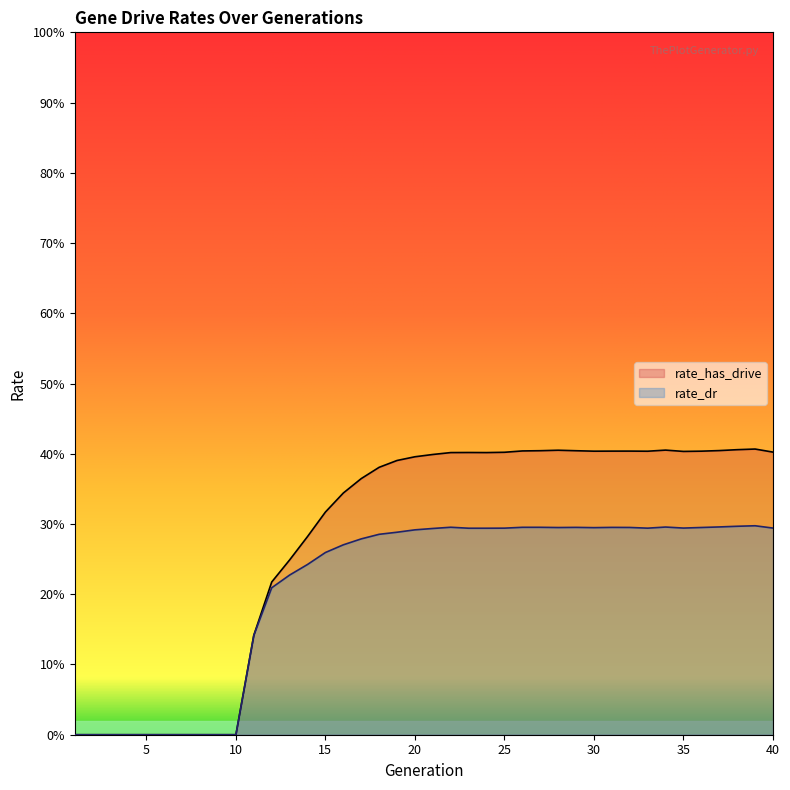

True or false: rate_dr and rate_has_drive intersect in this chart.

False